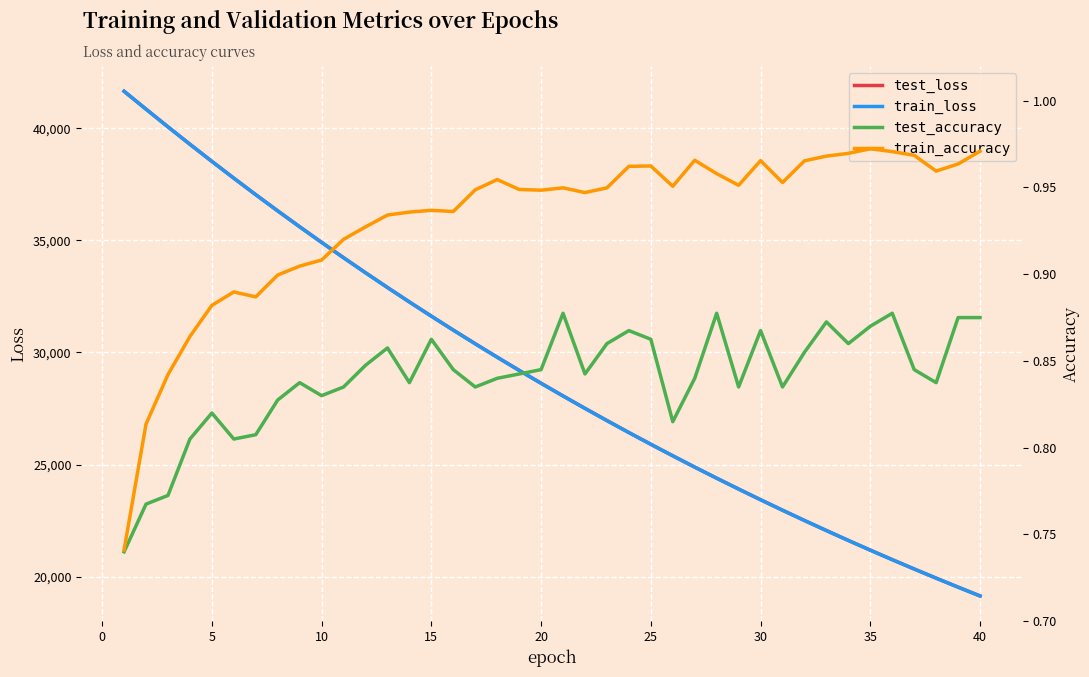

What is the difference between the second highest and minimum values in the test_accuracy series?

0.1